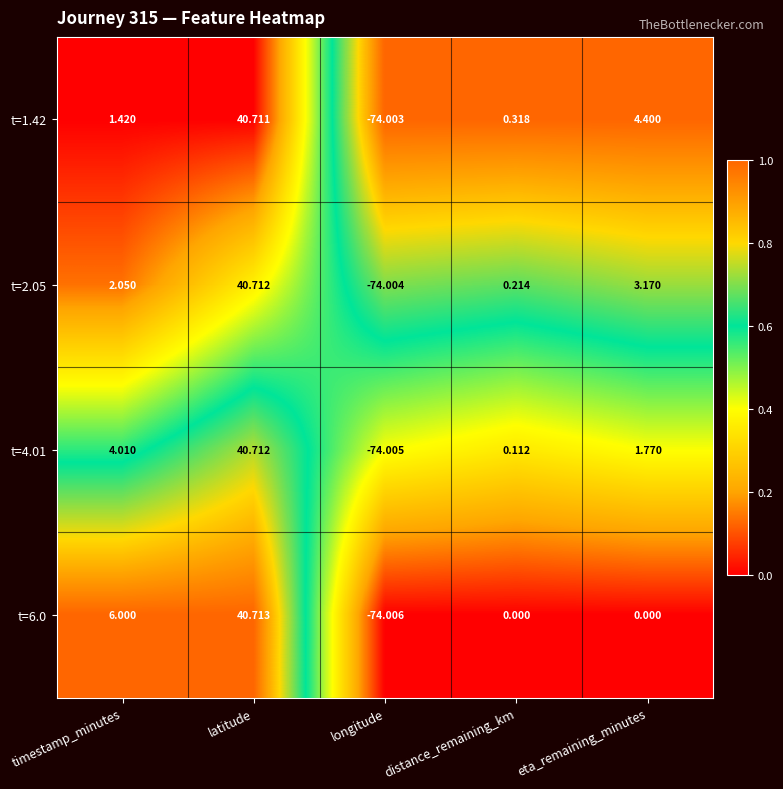

At eta_remaining_minutes, list the series in order from smallest to largest.

t=6.0, t=4.01, t=2.05, t=1.42